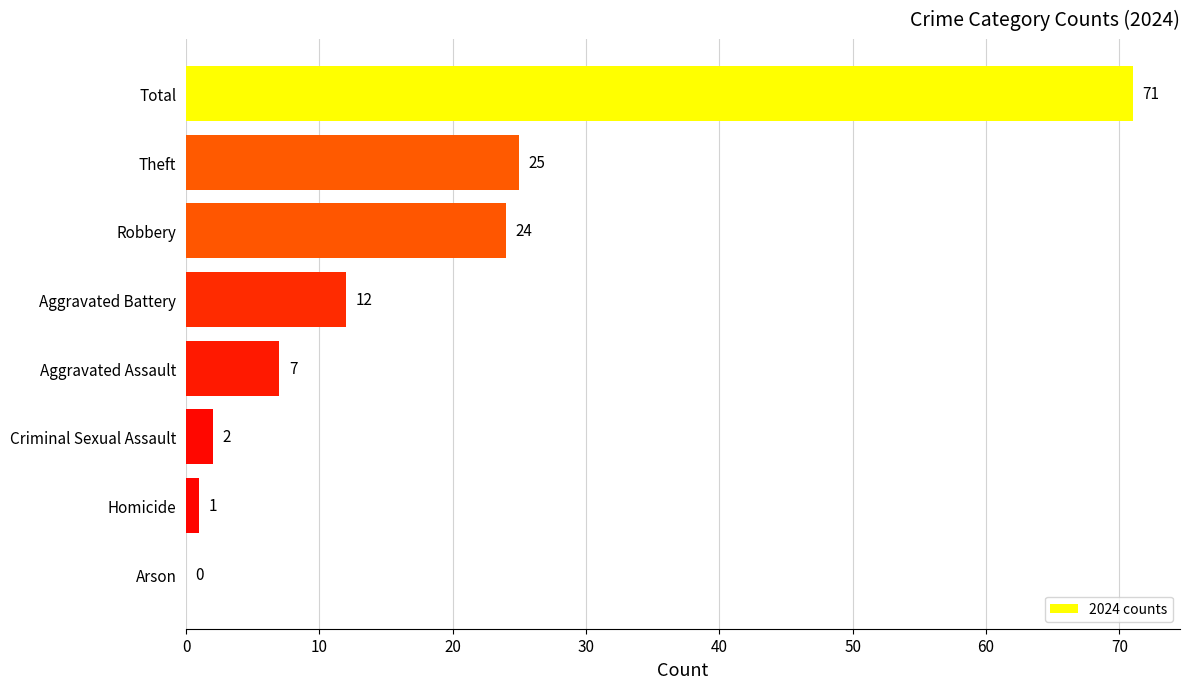

Does the chart contain stacked bars?

No